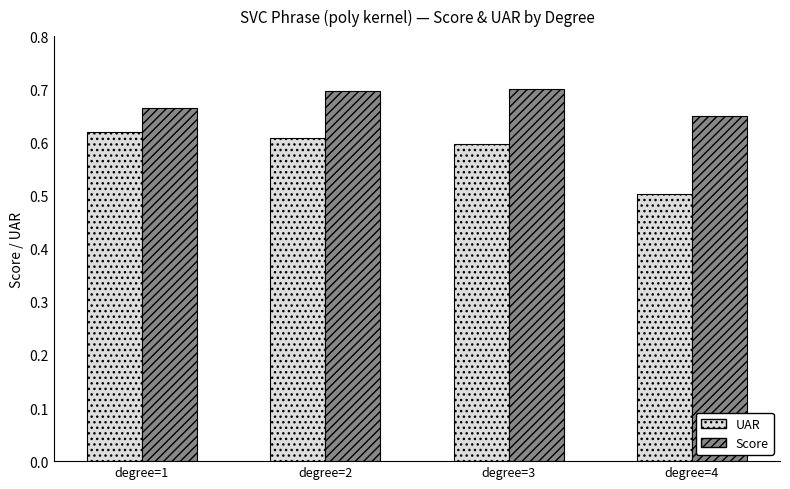

True or false: Score has a value of 1.1 at degree=4.

False